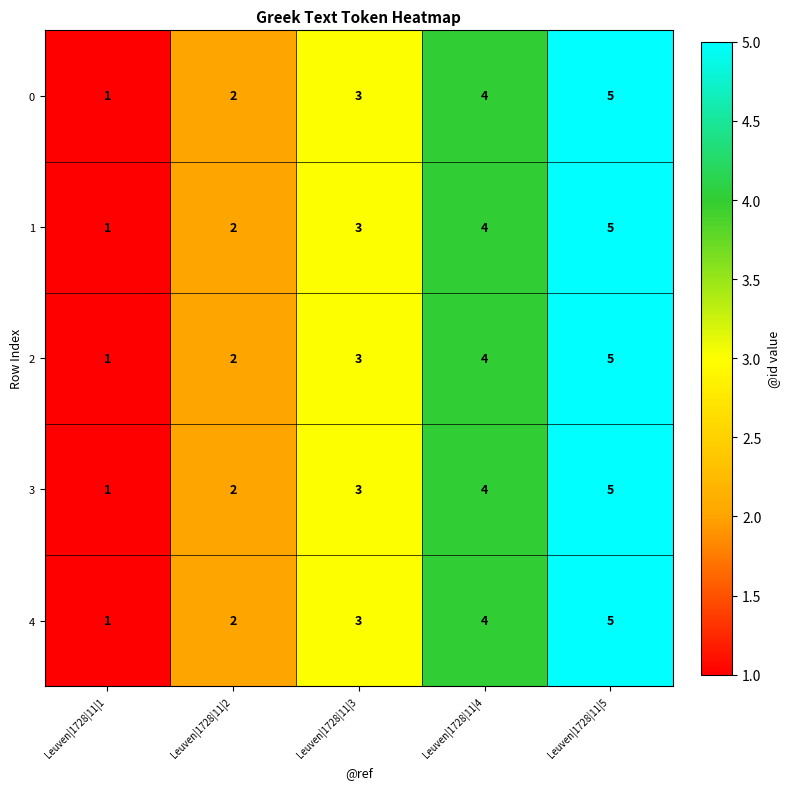

What is the difference between the 3 values at Leuven|1728|11|1 and Leuven|1728|11|4?

3